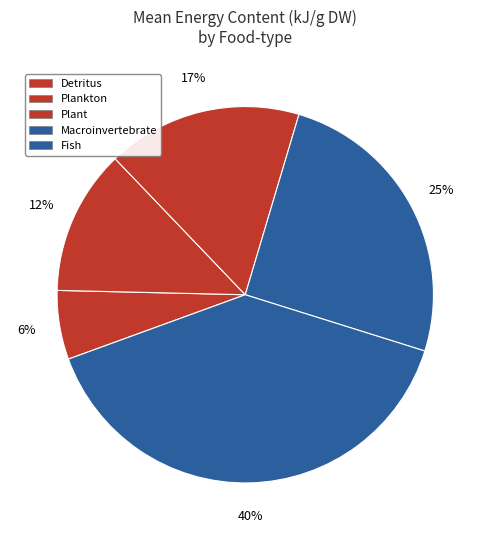

What is the largest slice in the pie chart?

Fish